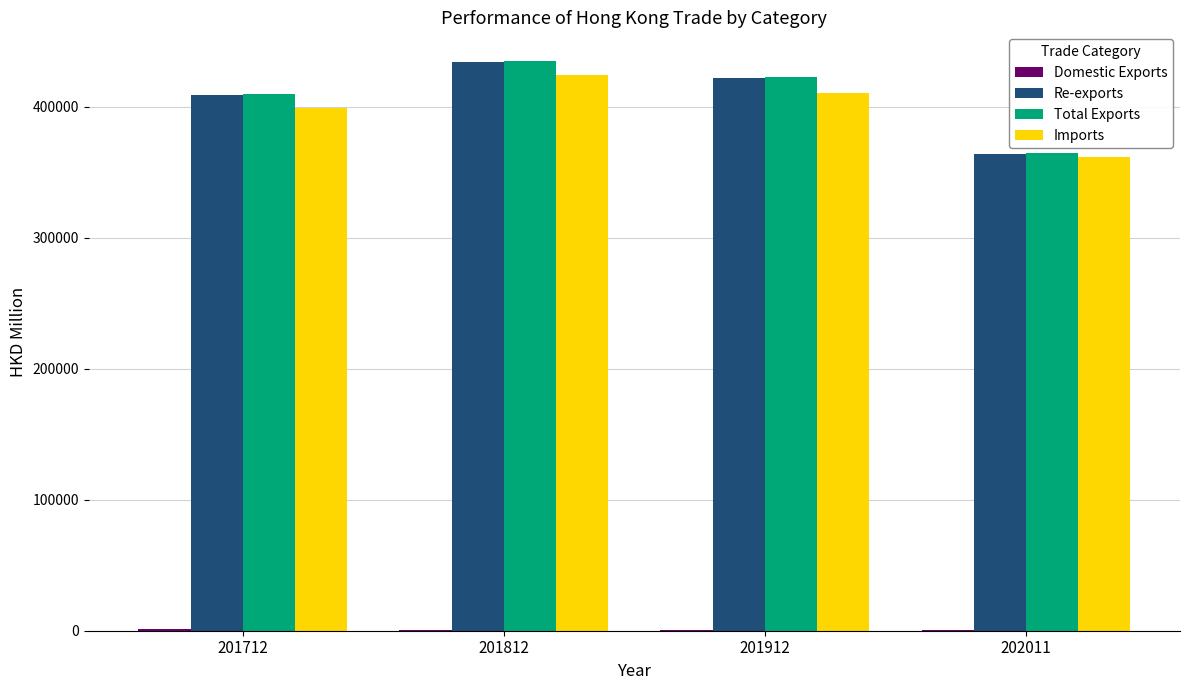

At which category is the sum across all series the highest?

201812